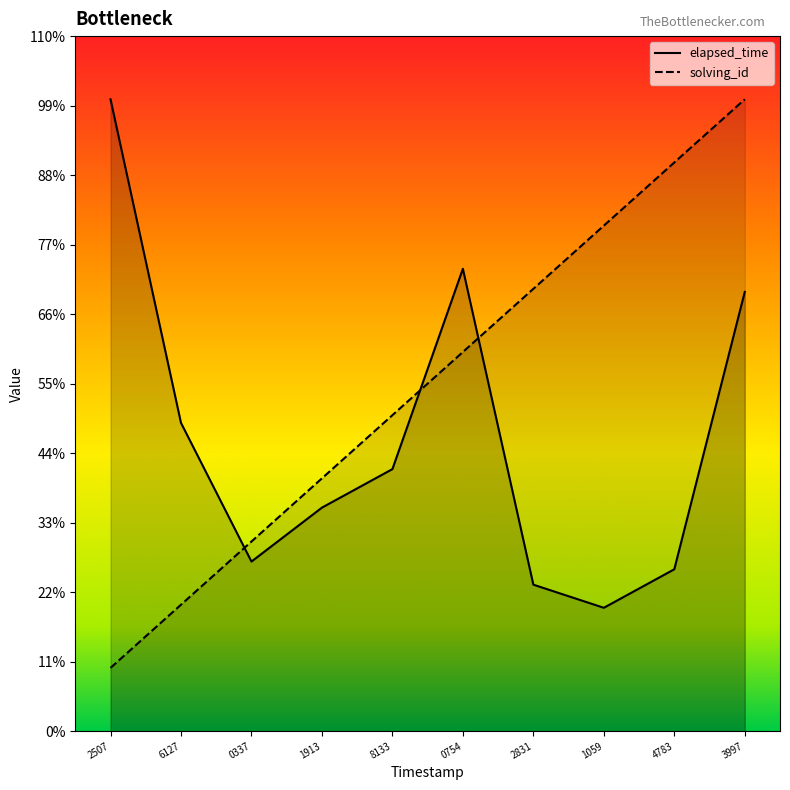

Between 2507 and 6127, which series saw the biggest shift?

elapsed_time